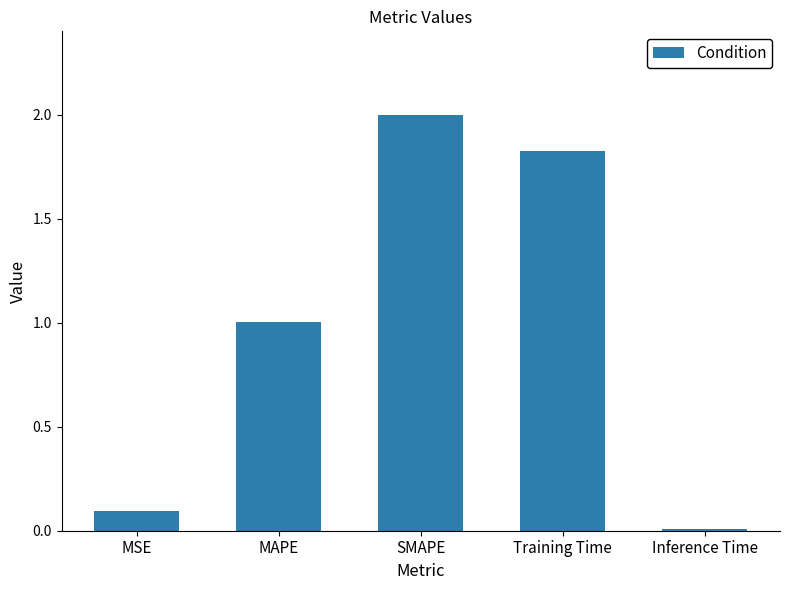

How many bars are there in total?

5